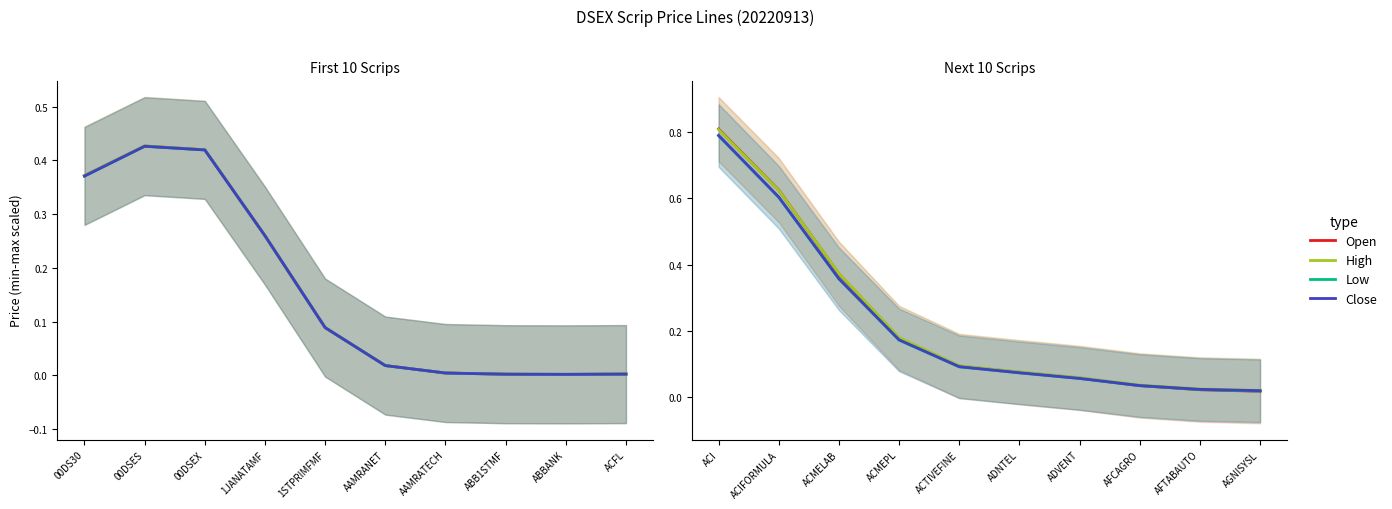

How many intersections are there between Open and Close?

1